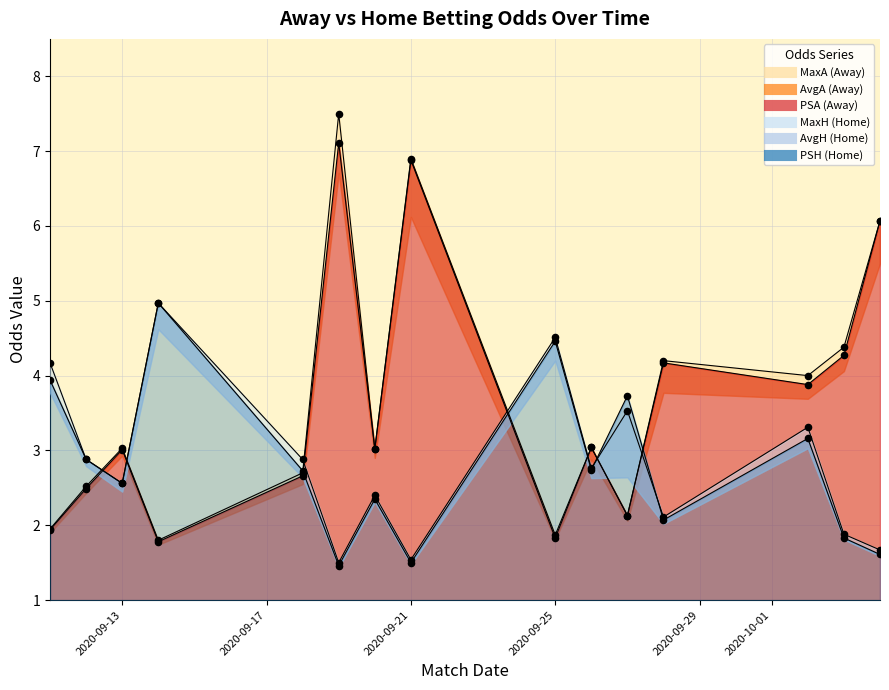

Is the value of PSA at 8 greater than the value of PSH at 2020-09-17?

No